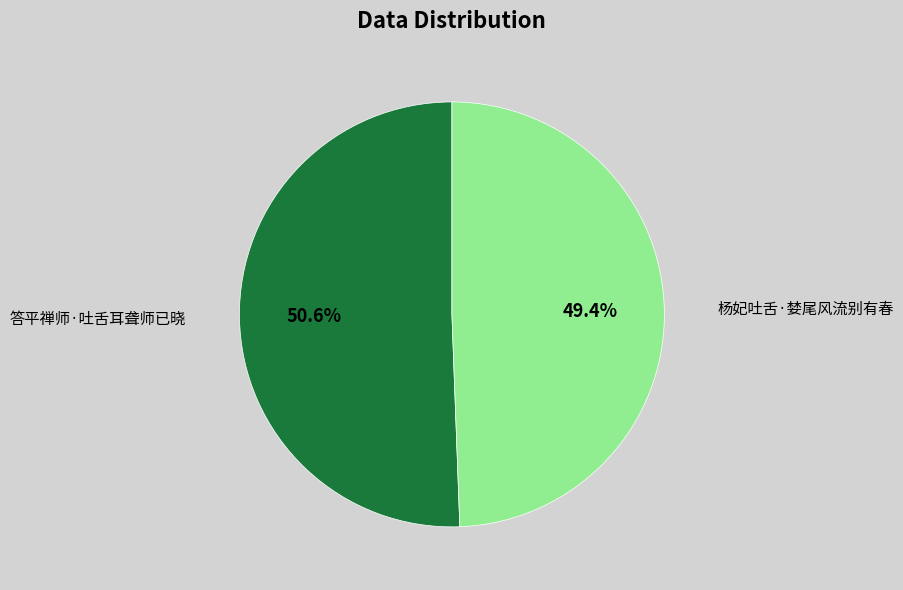

What is the ratio of the value at 杨妃吐舌·婪尾风流别有春 to the value at 答平禅师·吐舌耳聋师已晓?

1.0